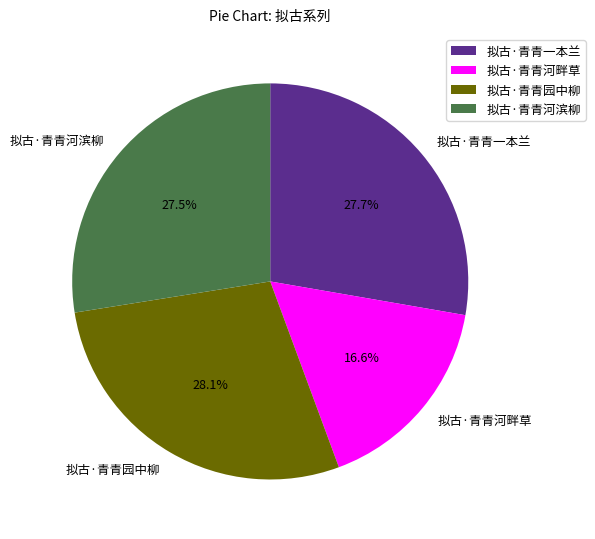

Which has a higher value, 拟古·青青河畔草 or 拟古·青青园中柳?

拟古·青青园中柳